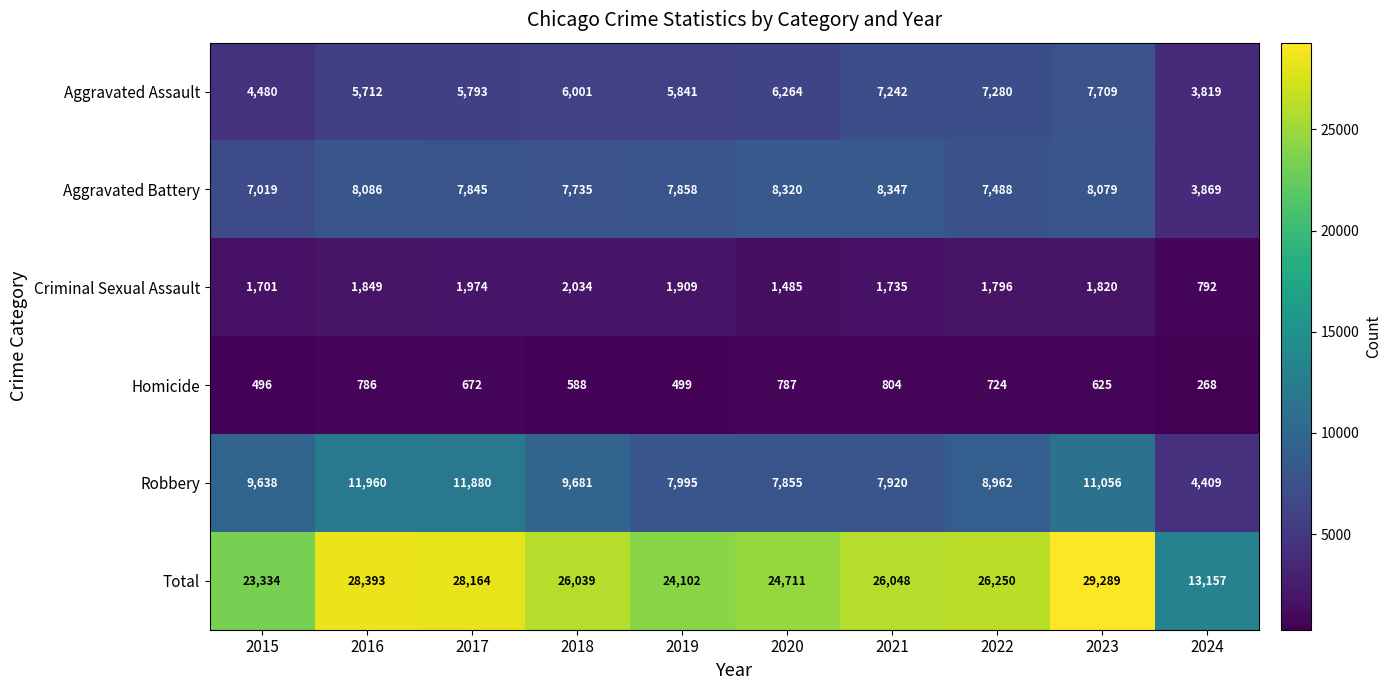

Between 2016 and 2017, which series saw the biggest shift?

Aggravated Battery